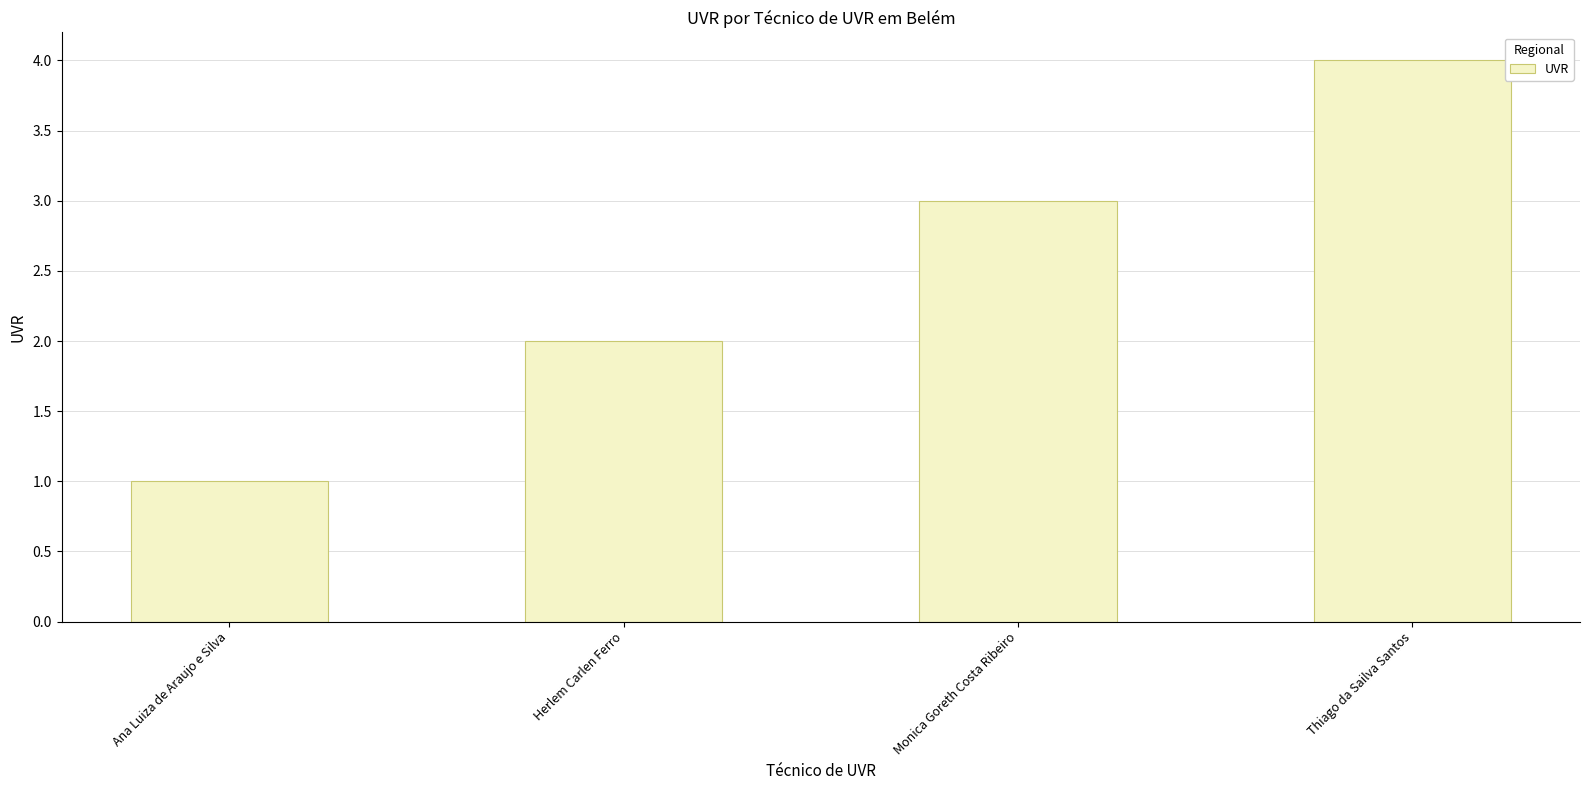

Read the value at Monica Goreth Costa Ribeiro.

3